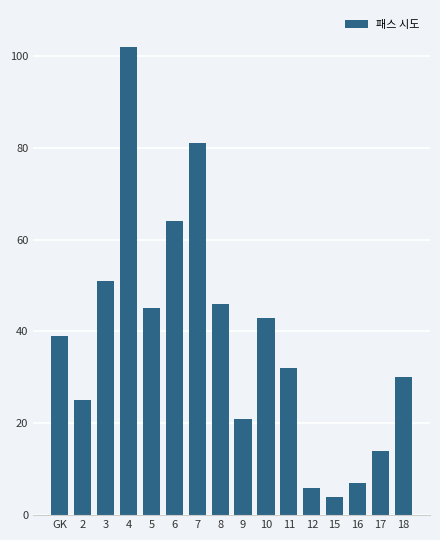

Are the bars horizontal?

No